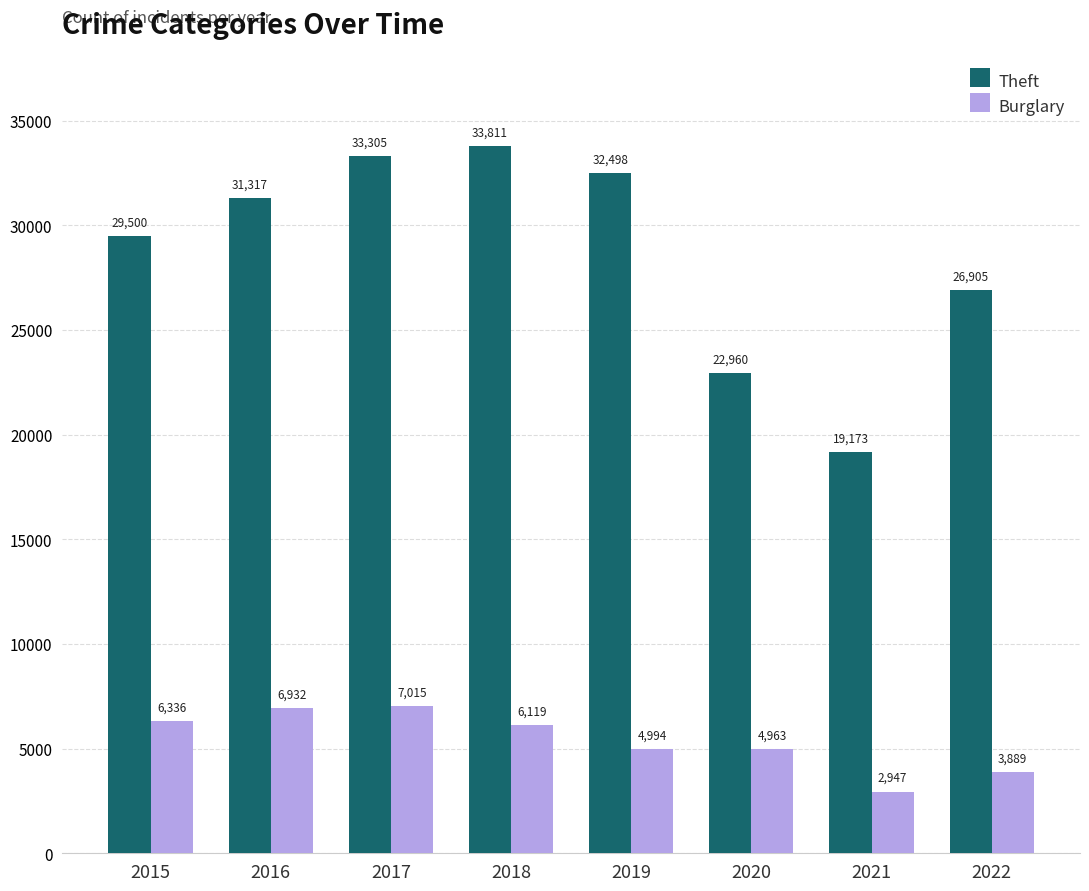

How many series are shown in this chart?

2